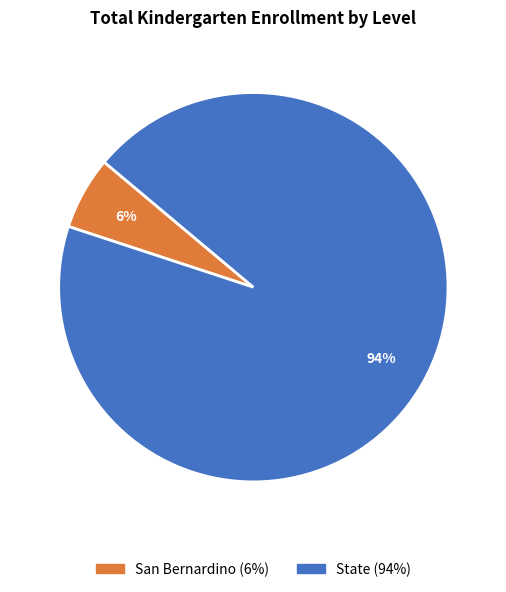

Is it true that San Bernardino is 1% of the pie?

False